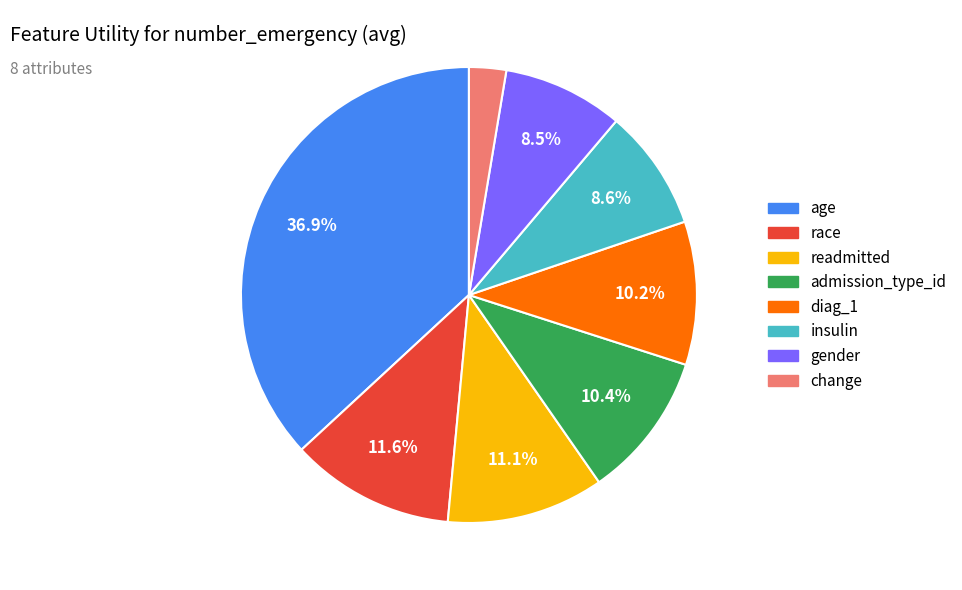

Which slice is the smallest?

change